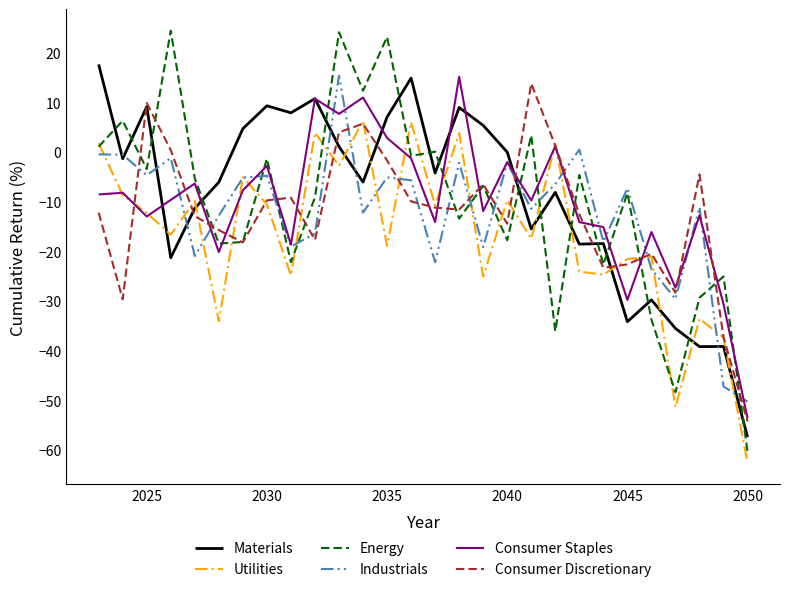

What is the minimum value shown in the chart?

-62.6